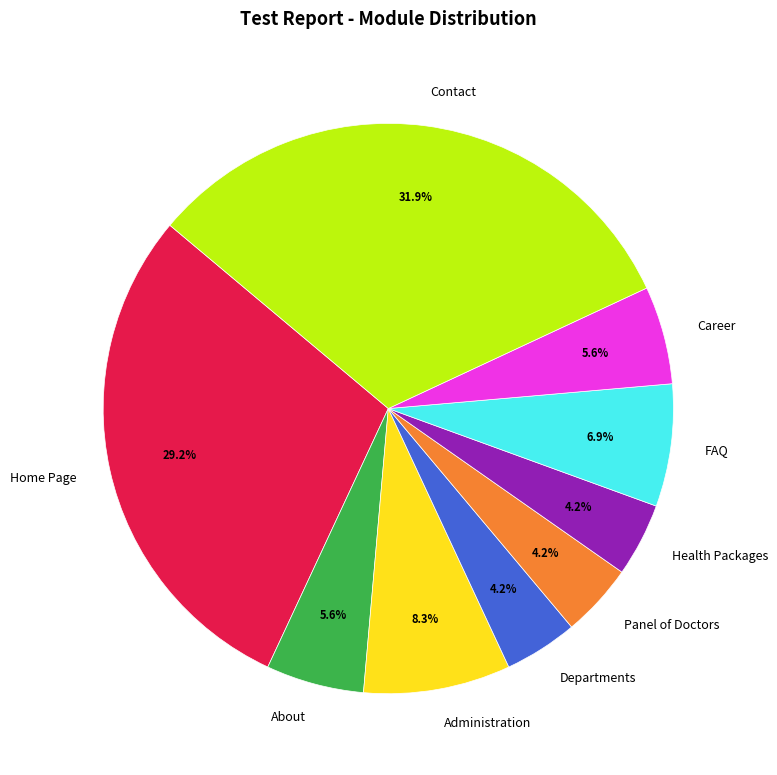

The About slice represents 1% of the pie. True or false?

False